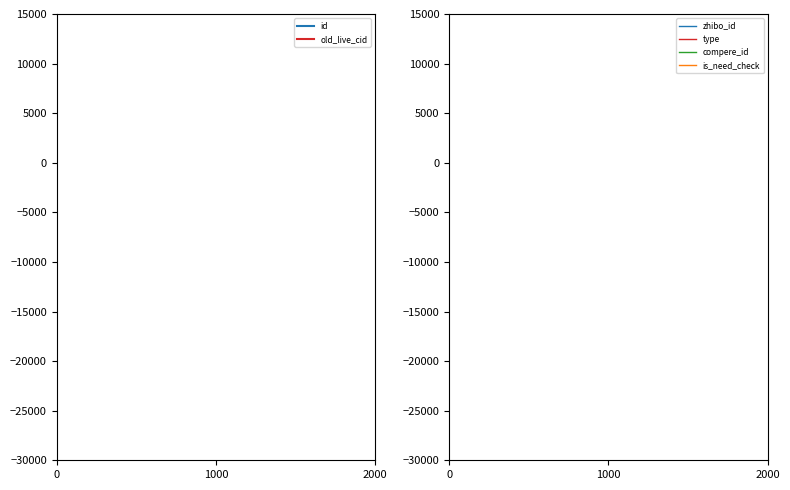

What are all the series names shown in the legend?

id, old_live_cid, zhibo_id, type, compere_id, is_need_check